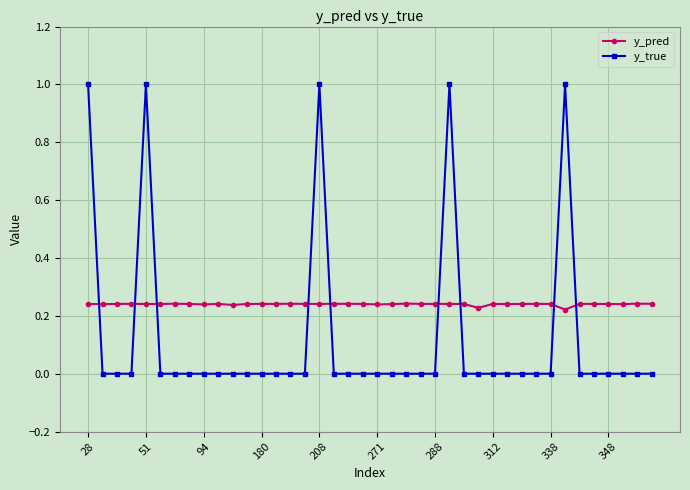

Which series has the largest range (max minus min)?

y_true